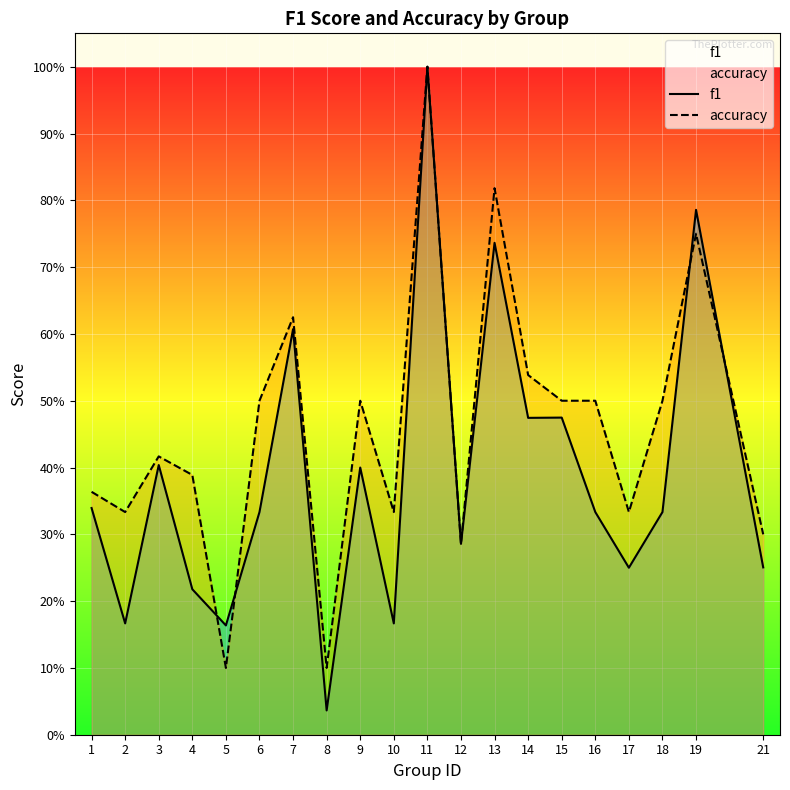

Reading right to left, list all the values displayed in this chart.

f1: 0.3	0.8	0.3	0.2	0.3	0.5	0.5	0.7	0.3	1.0	0.2	0.4	0.0	0.6	0.3	0.2	0.2	0.4	0.2	0.3
accuracy: 0.3	0.8	0.5	0.3	0.5	0.5	0.5	0.8	0.3	1.0	0.3	0.5	0.1	0.6	0.5	0.1	0.4	0.4	0.3	0.4